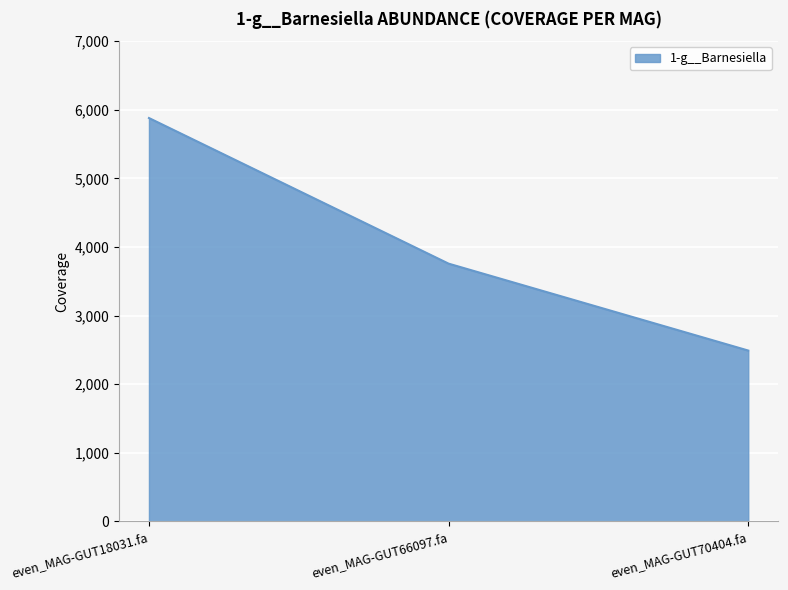

Count the number of data series in this chart.

1